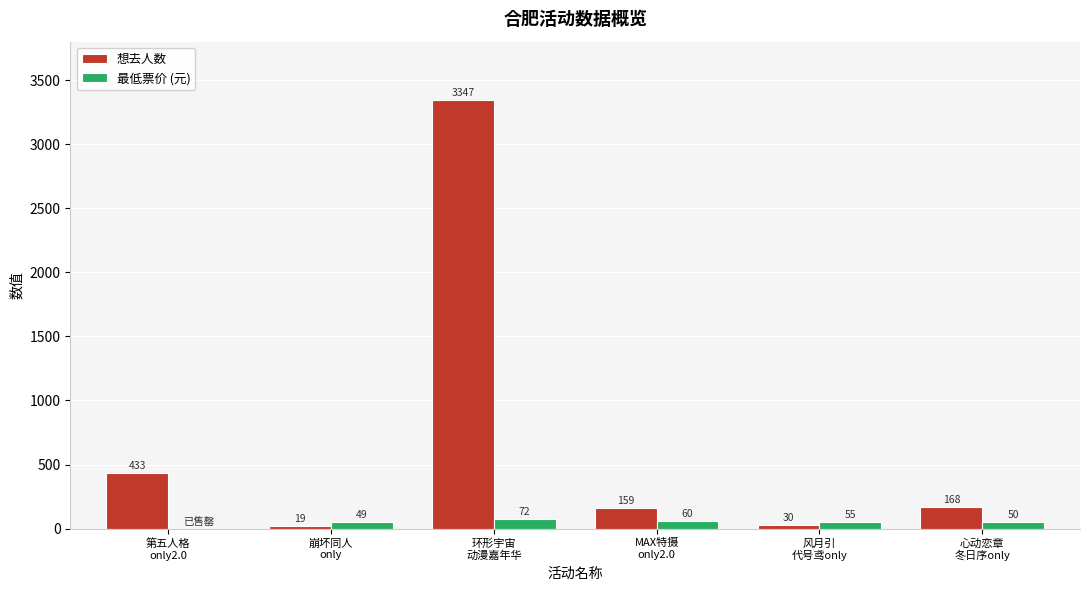

What is the sum of all 最低票价 (元) values?

286